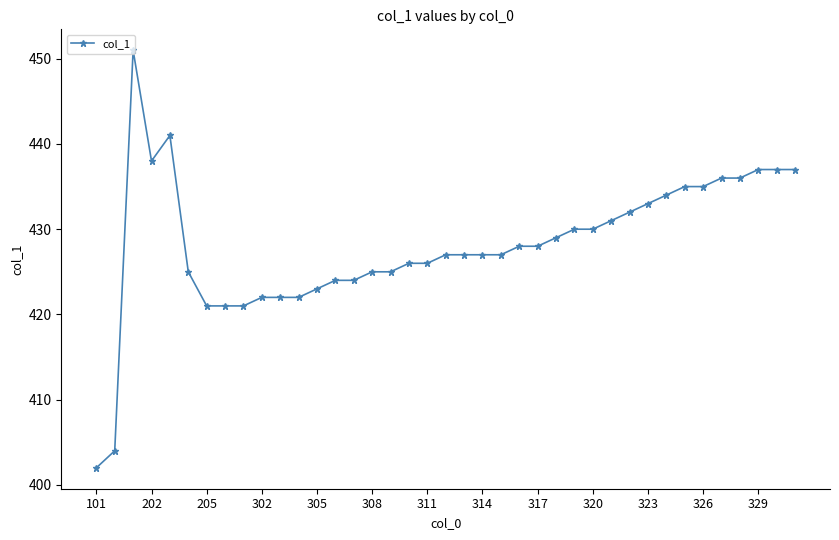

What is the greatest value displayed?

451